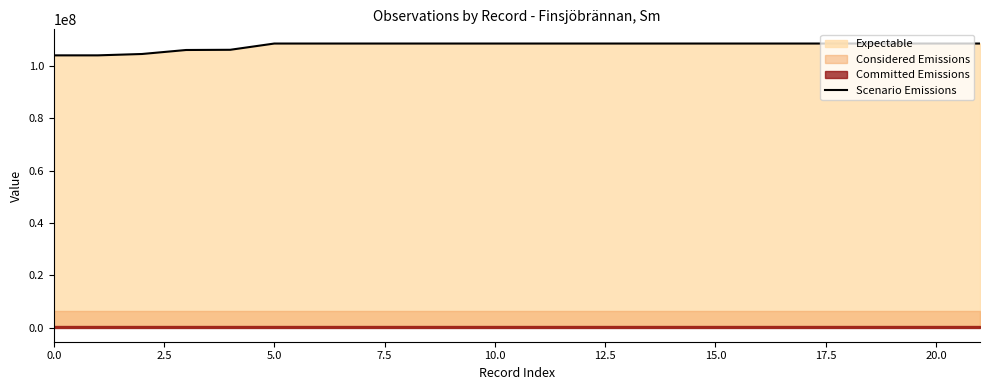

What is the minimum value for Scenario Emissions?

104165878